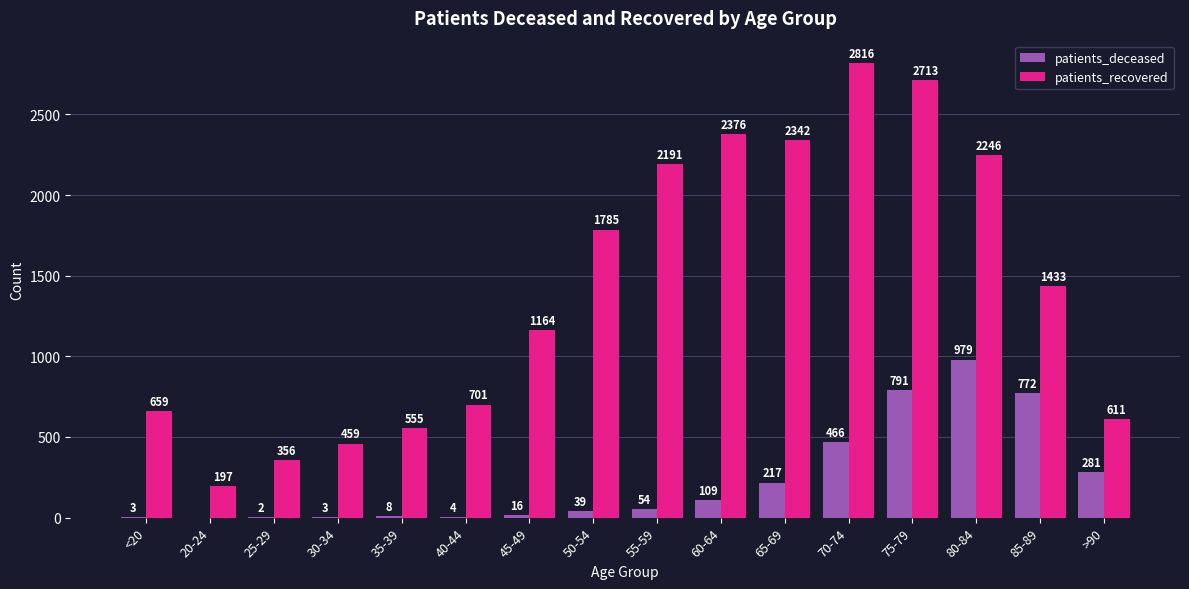

The value of patients_recovered at <20 is 659. True or false?

True